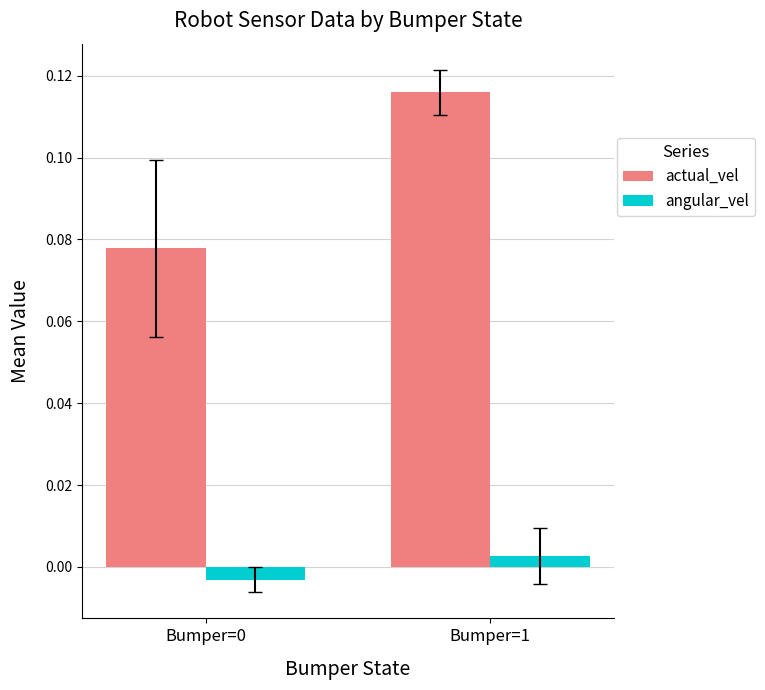

Which series has the largest total across all categories?

actual_vel